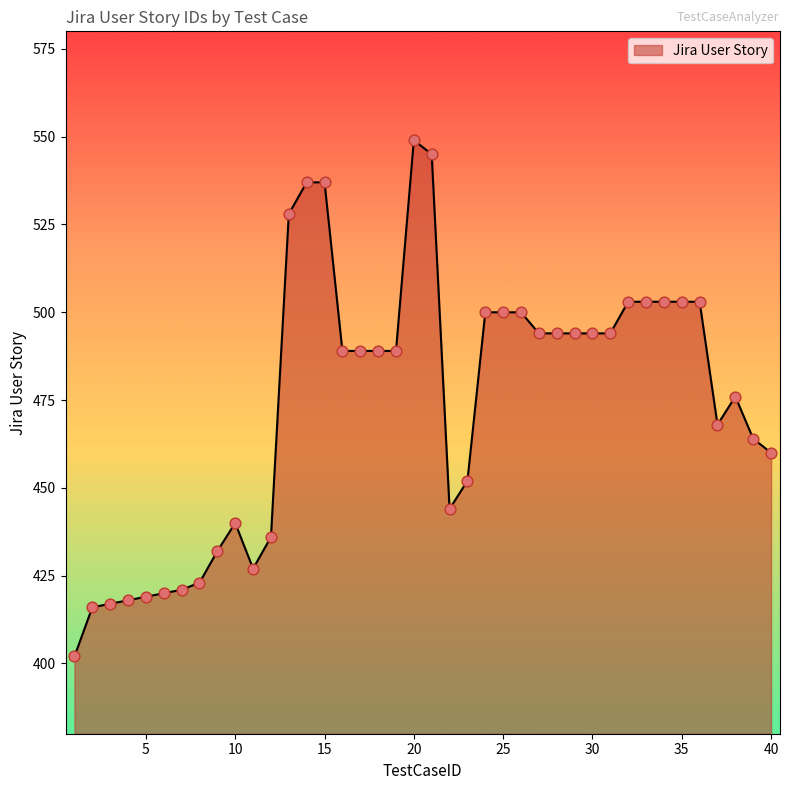

What is the difference between the maximum and minimum values?

147